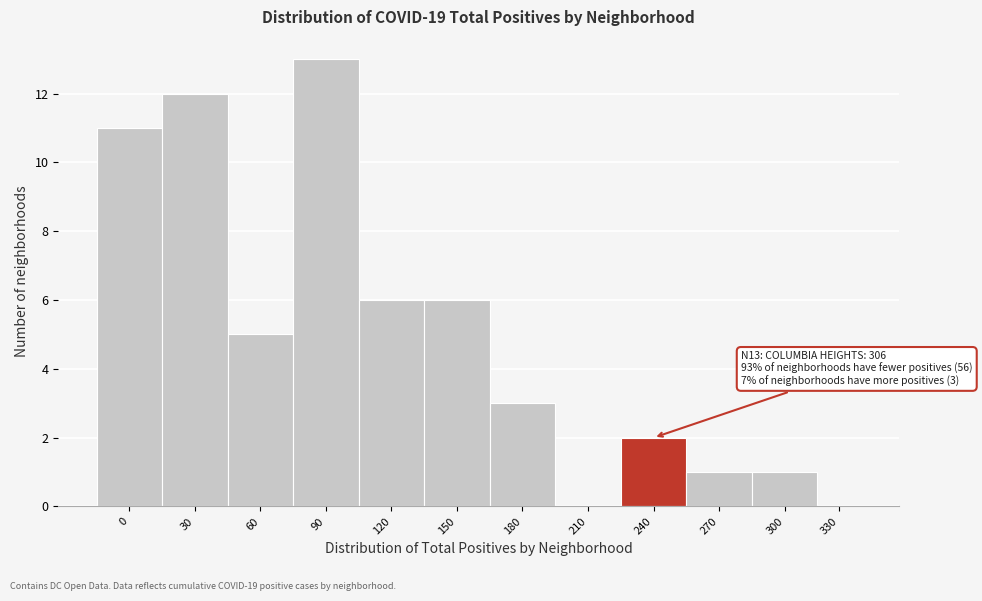

Reading right to left, transcribe all the data shown in this chart.

330=0	300=1	270=1	240=2	210=0	180=3	150=6	120=6	90=13	60=5	30=12	0=11